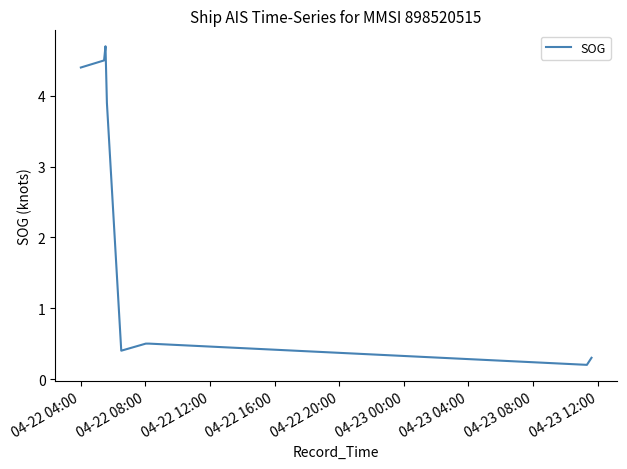

What is the maximum value shown in the chart?

4.7